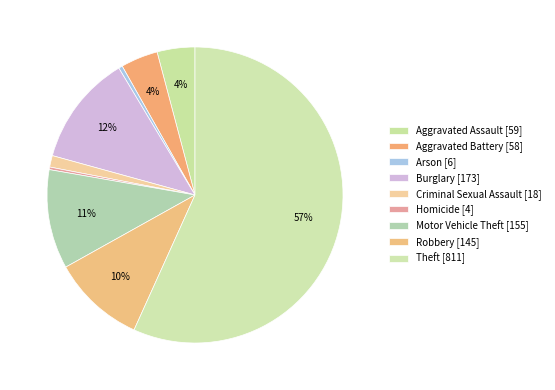

Is there a majority slice in this chart?

Yes